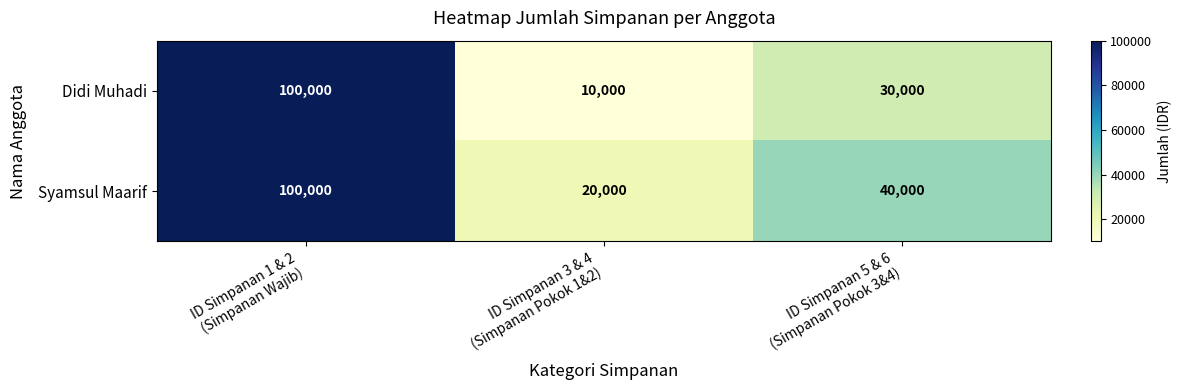

What is the difference between the maximum and minimum values in the Syamsul Maarif series?

80000